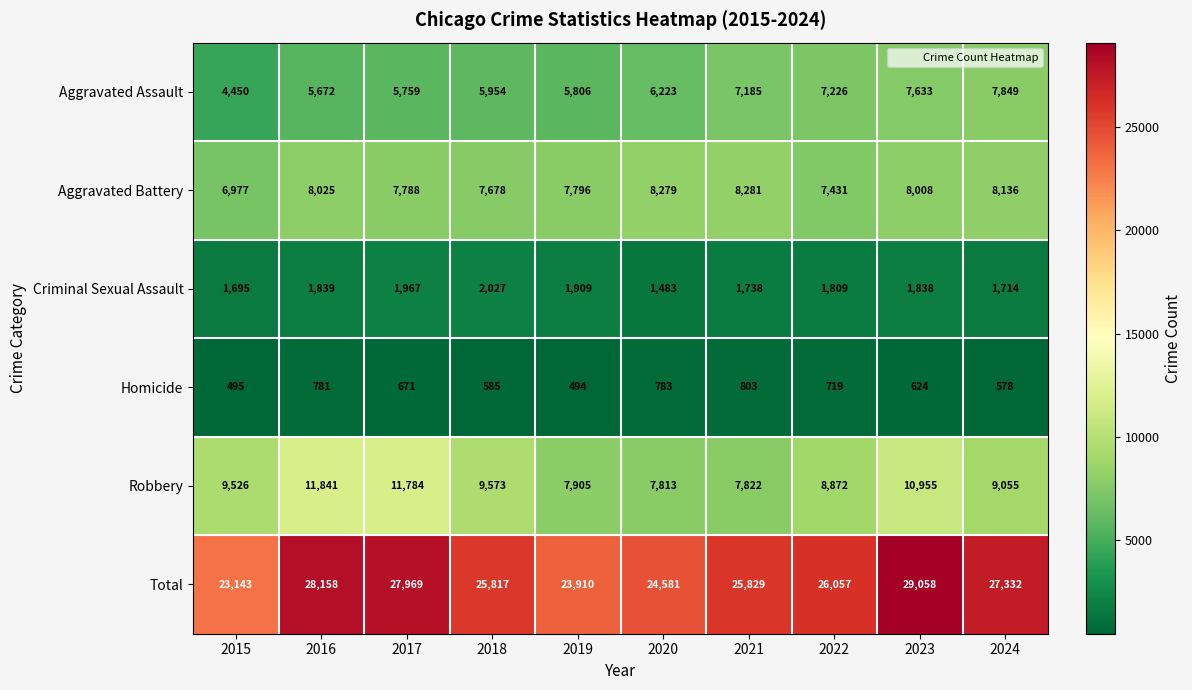

List the series in order of their peak value, highest first.

Total, Robbery, Aggravated Battery, Aggravated Assault, Criminal Sexual Assault, Homicide